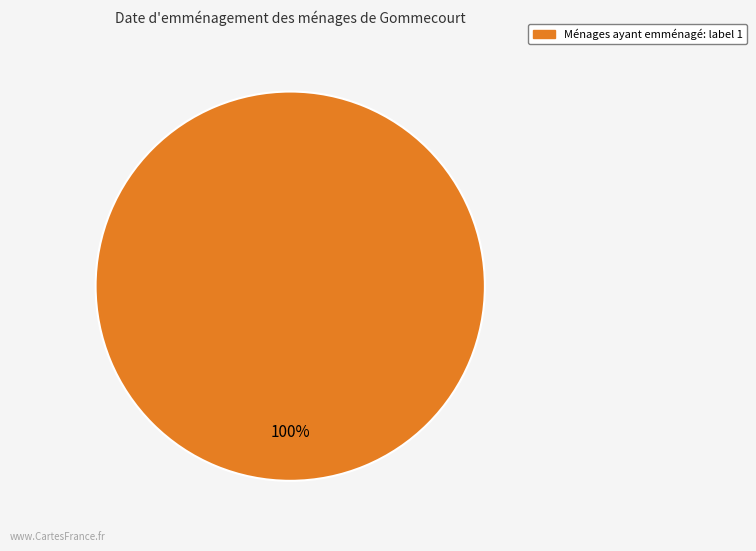

Does any single category account for the majority?

Yes